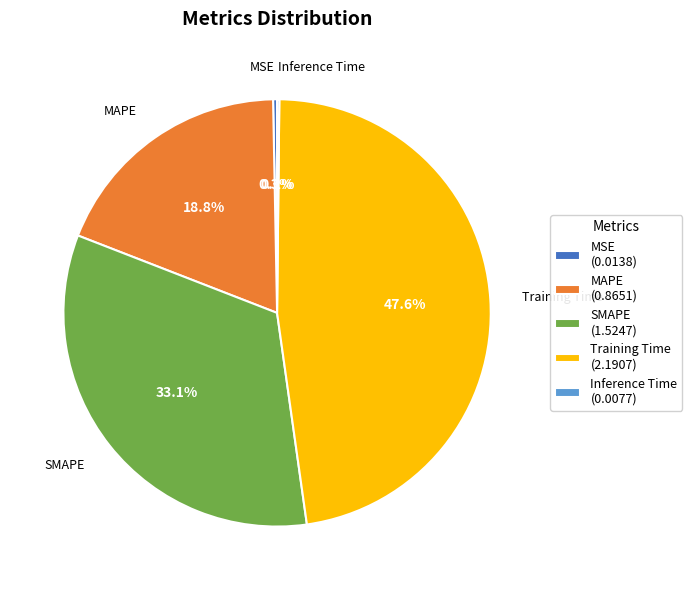

What percentage is NOT represented by MAPE (0.8651)?

81.2%